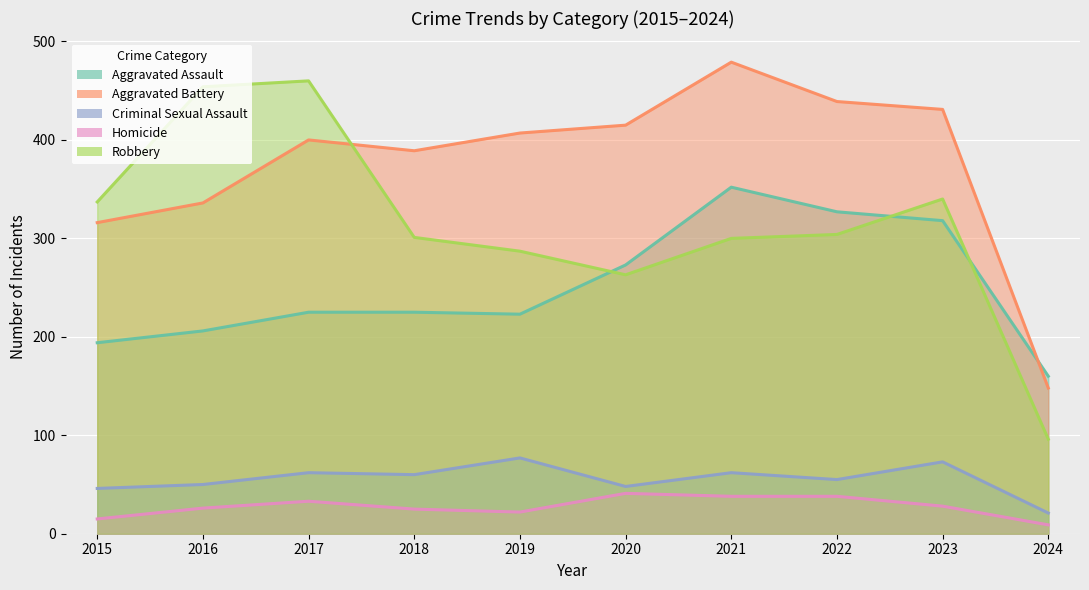

Which series has the largest range (max minus min)?

Robbery